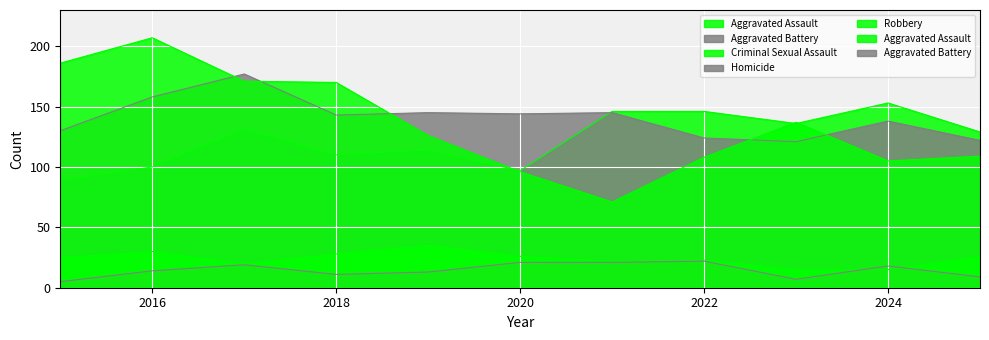

True or false: Aggravated Assault and Homicide intersect in this chart.

False